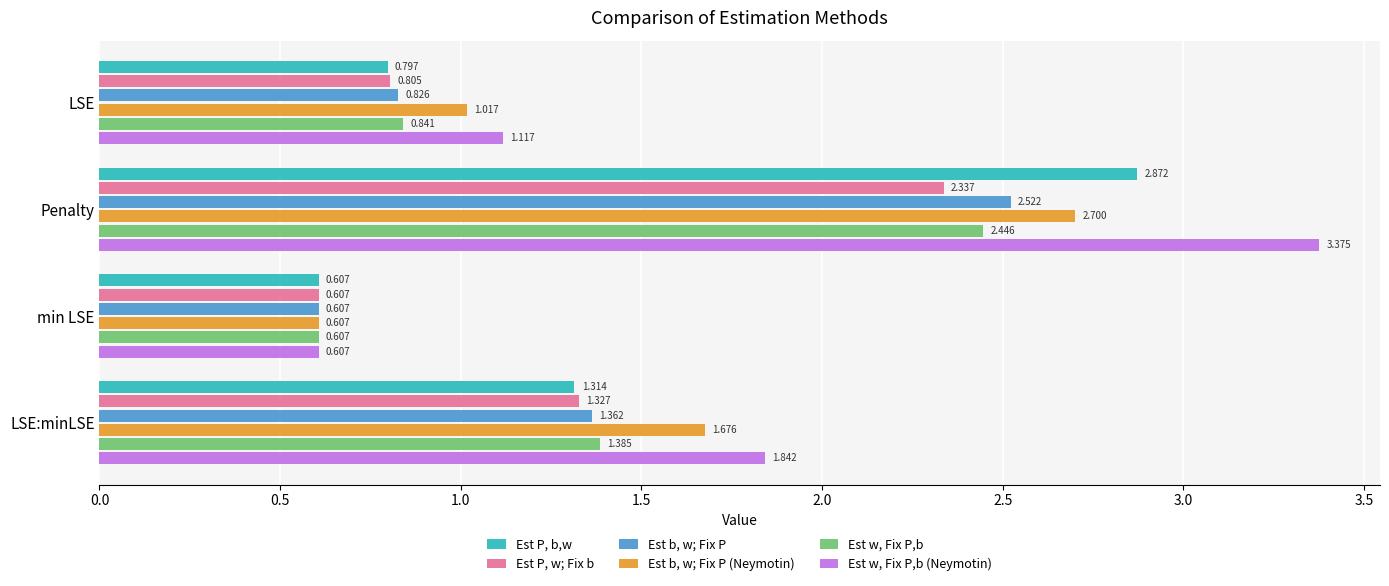

List the labels in order of Est P, w; Fix b value, smallest first.

min LSE, LSE, LSE:minLSE, Penalty